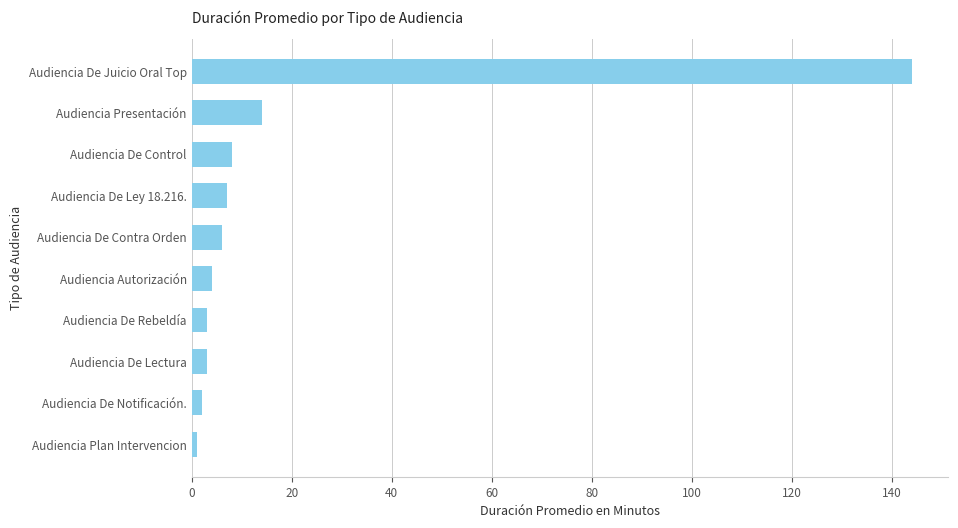

At which label is the value closest to 72?

Audiencia Presentación